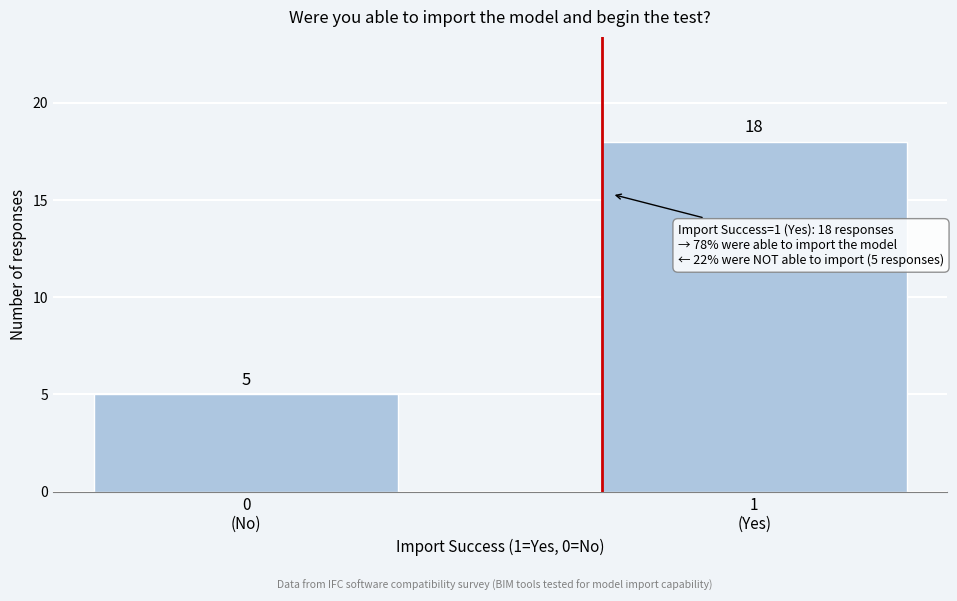

Reading right to left, what are all the values shown in this chart?

18	5